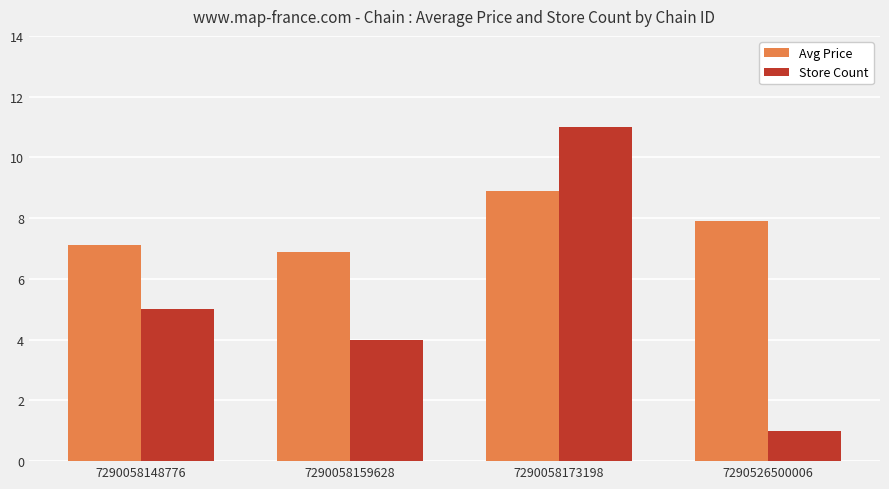

Which series has the largest total across all categories?

Avg Price